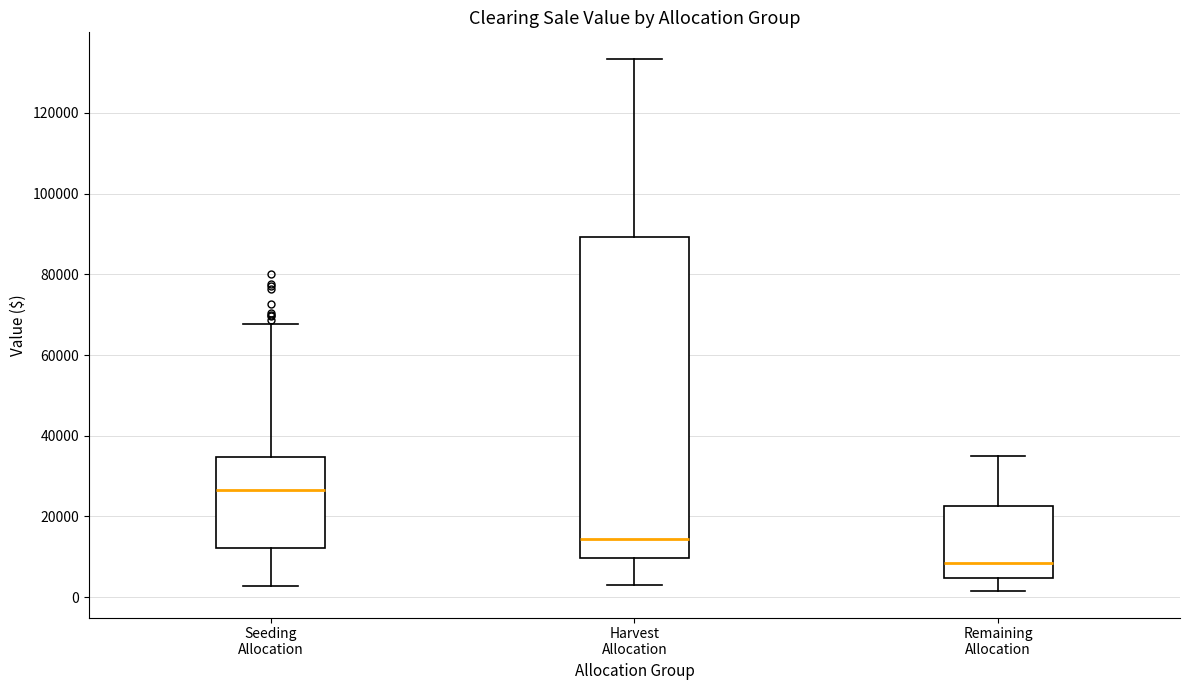

Where does the upper whisker of the box for Seeding Allocation end on the y-axis? The values are not printed on the chart, so give them approximately, as read against the axis.

68000